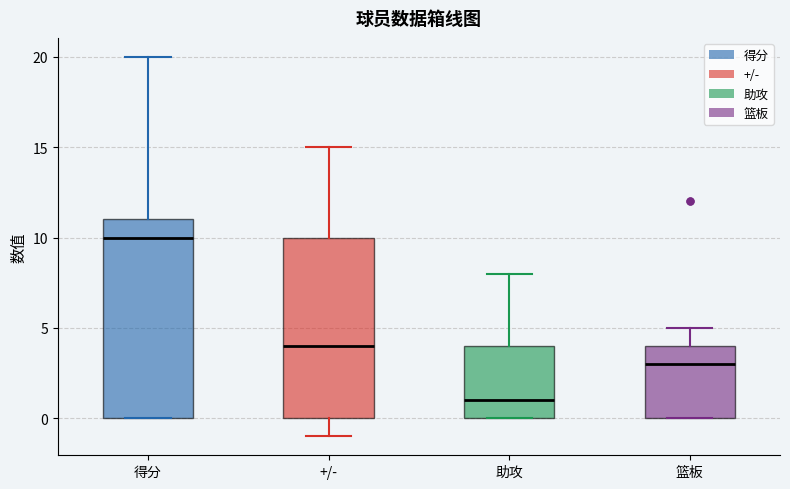

Where does the upper whisker of the box for +/- end on the y-axis? The values are not printed on the chart, so give them approximately, as read against the axis.

15